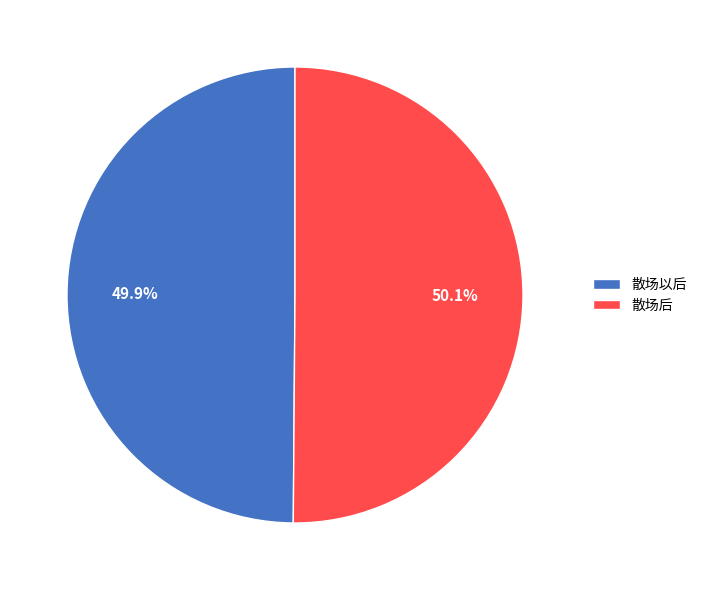

Approximately how many times larger is the value at 散场以后 compared to 散场后?

1.0